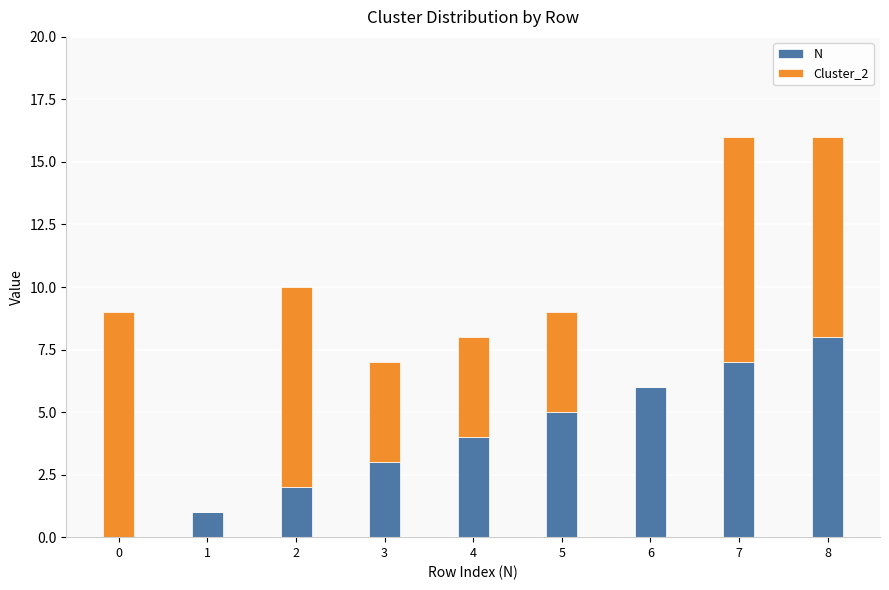

What is the sum of all N values?

36